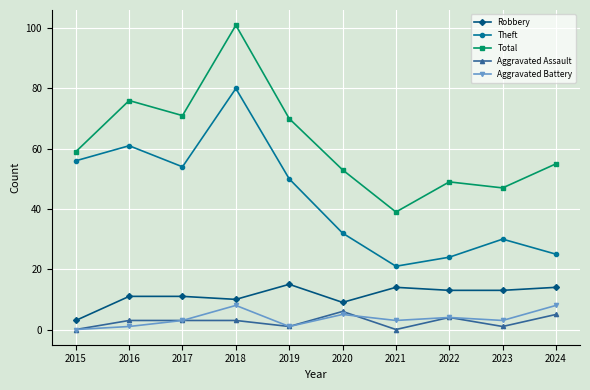

Where is the first local maximum for Aggravated Battery?

2018